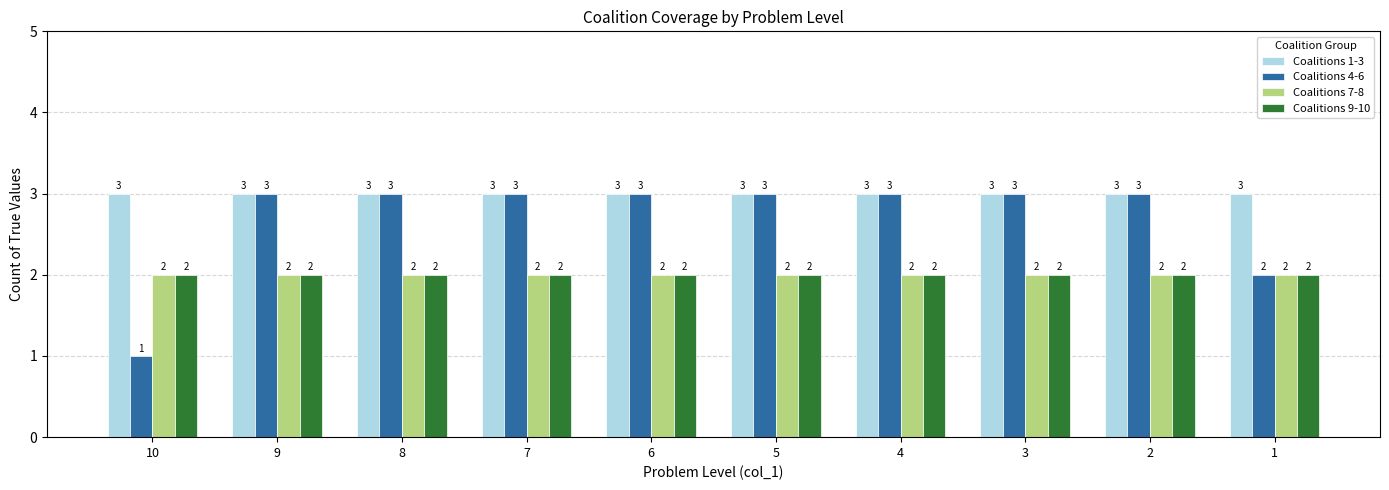

Which series has the largest total across all categories?

Coalitions 1-3